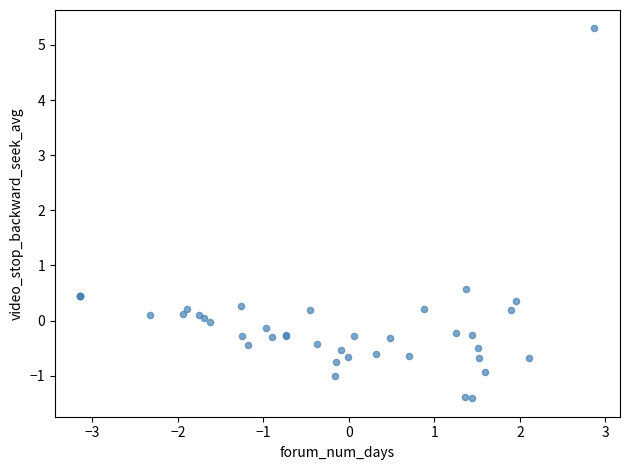

What Y value in the scatter plot is closest to 1?

0.6